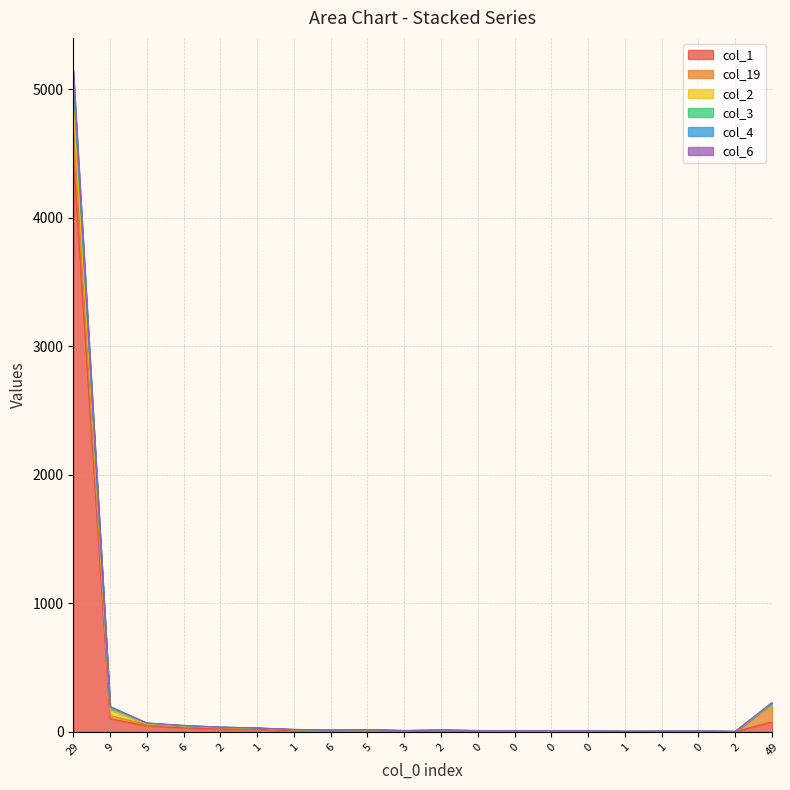

True or false: col_6 and col_3 cross at least once.

False